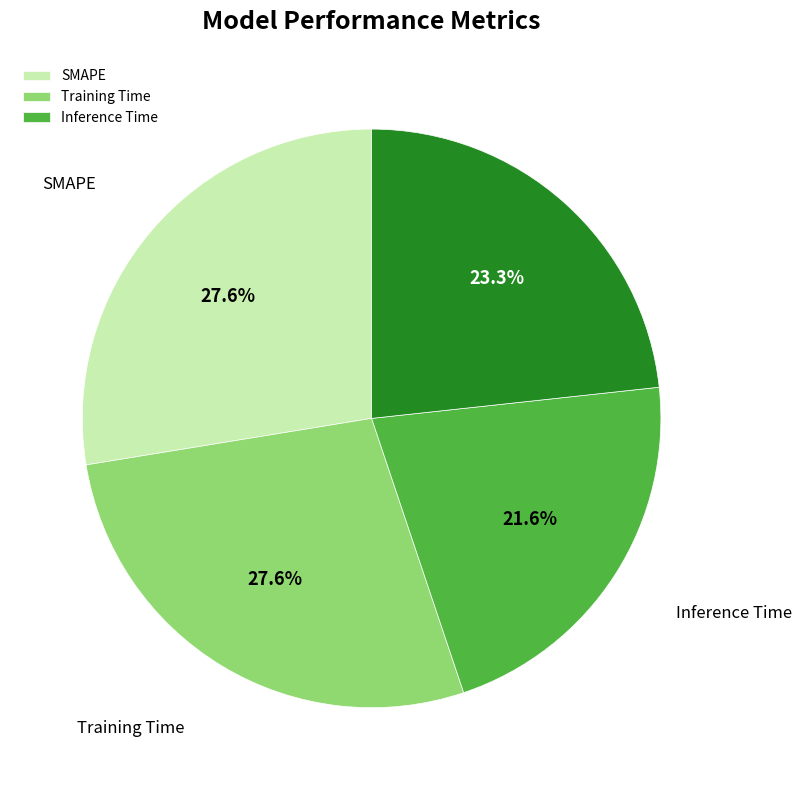

Does any single category account for the majority?

No